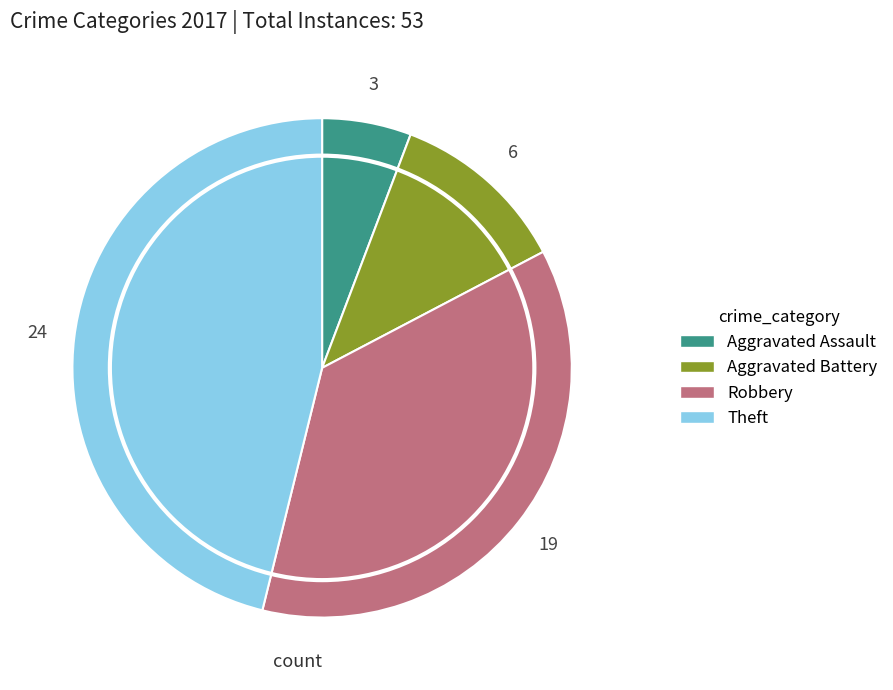

How many segments does this pie chart have?

4